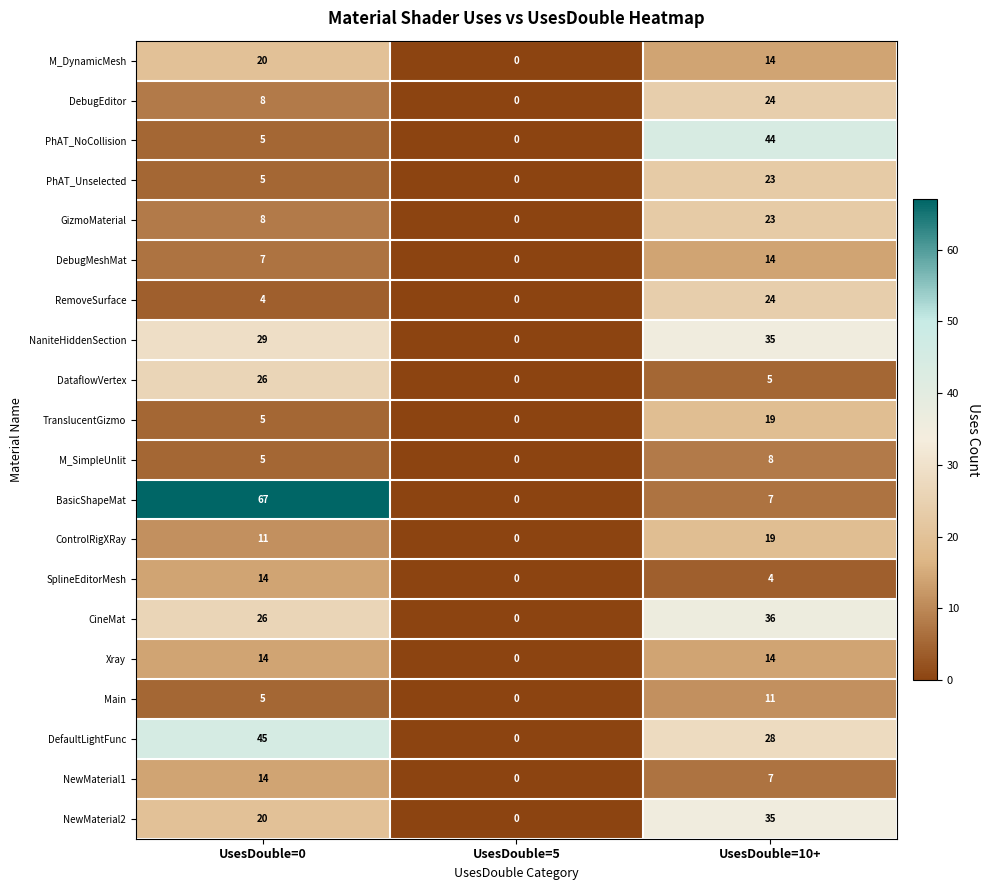

Where is CineMat nearest to the value 18?

UsesDouble=0